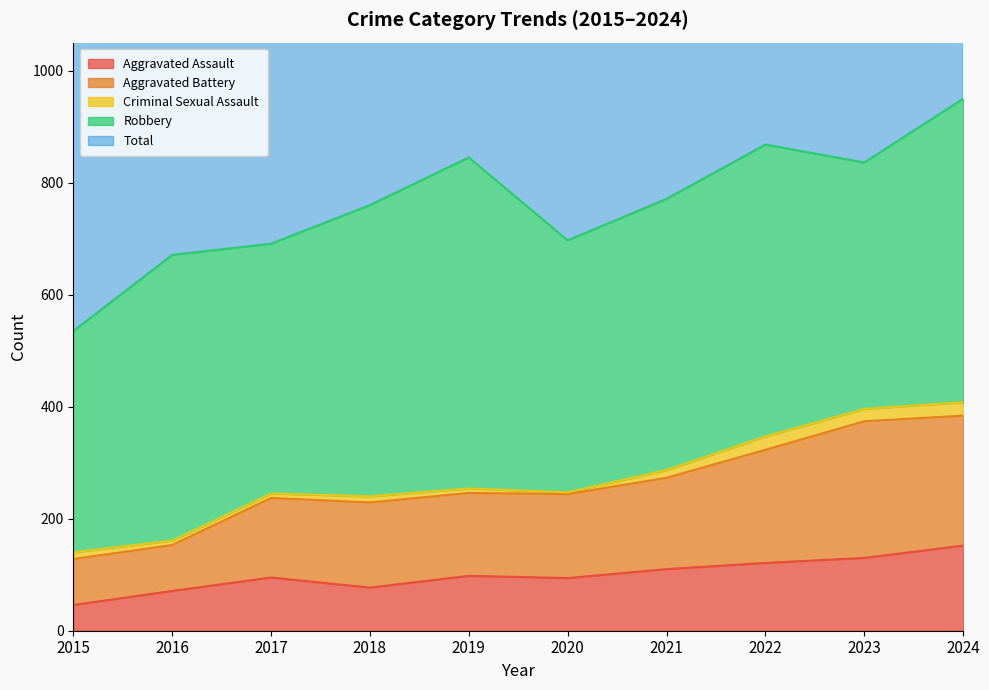

At which category does Total reach its first local valley?

2020